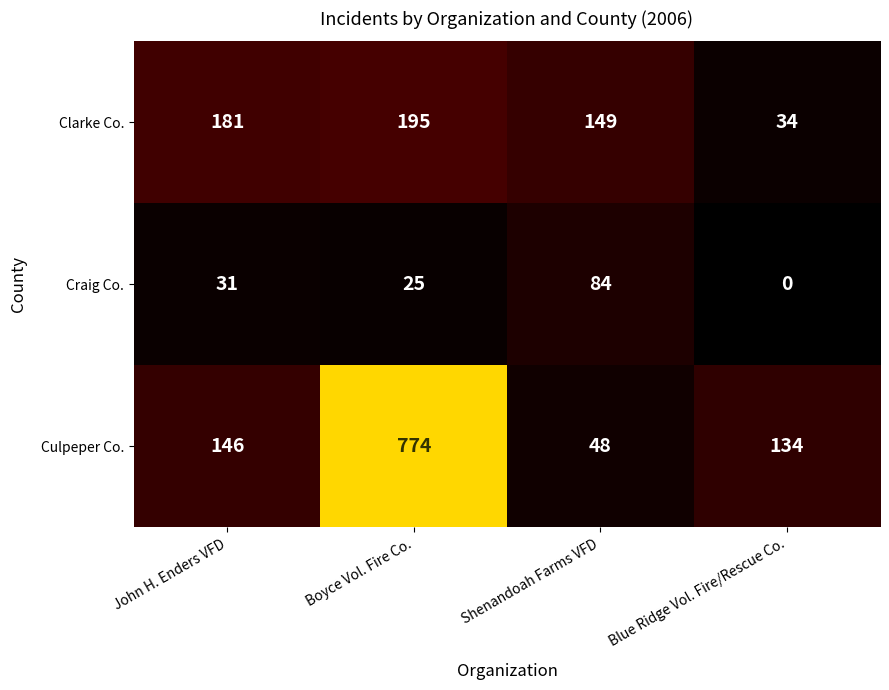

At which category is the sum across all series the highest?

Boyce Vol. Fire Co.